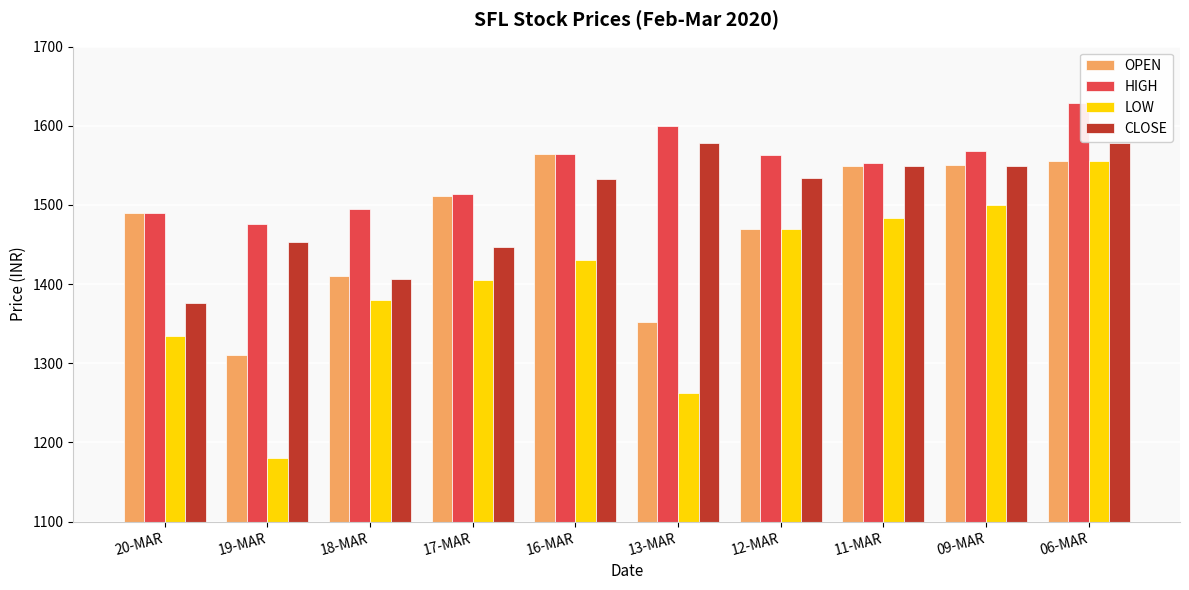

At which label does OPEN reach its peak?

16-MAR